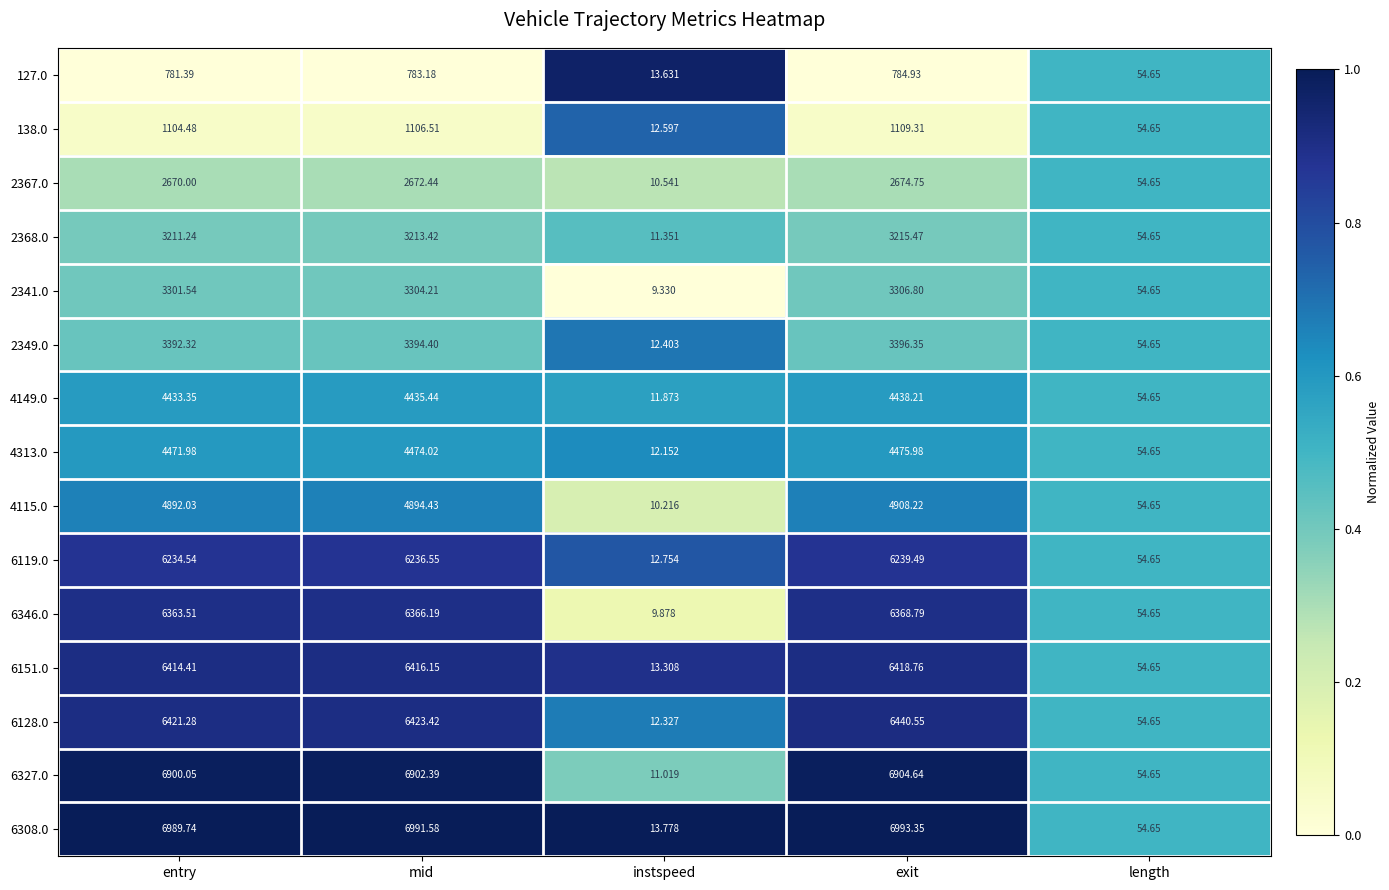

List the series in order of their peak value, highest first.

6308.0, 6327.0, 6128.0, 6151.0, 6346.0, 6119.0, 4115.0, 4313.0, 4149.0, 2349.0, 2341.0, 2368.0, 2367.0, 138.0, 127.0